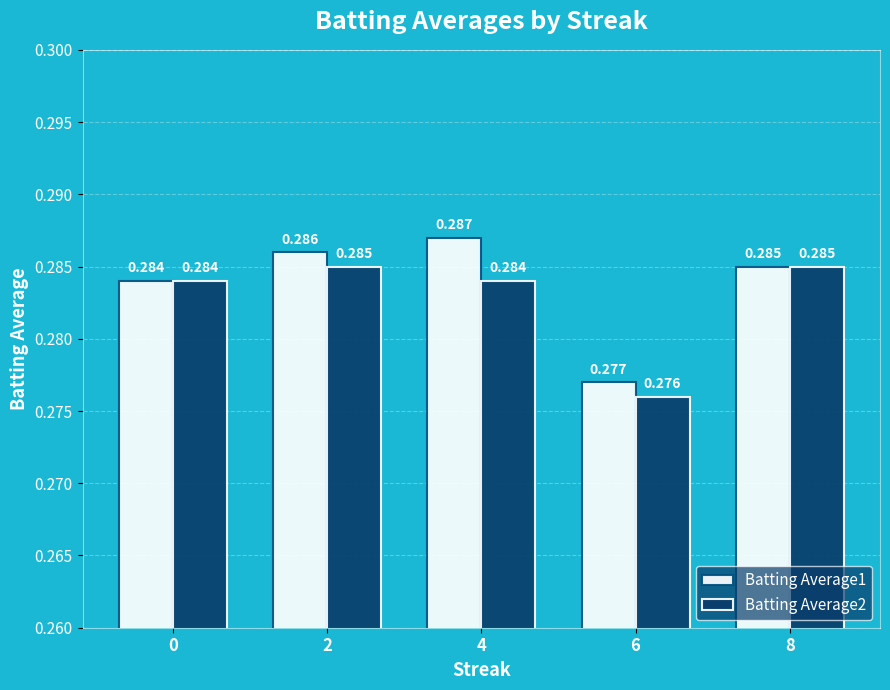

Is the value of Batting Average1 at 0 greater than the value of Batting Average2 at 6?

Yes